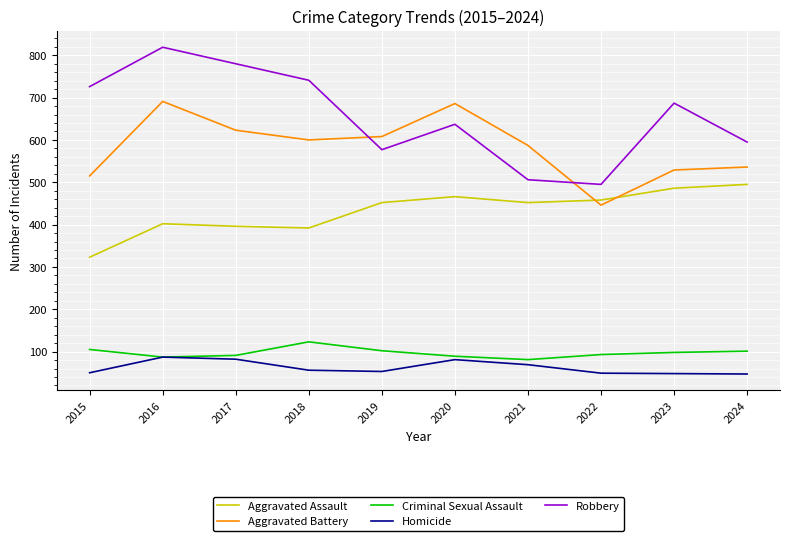

What is the minimum value for Homicide?

47